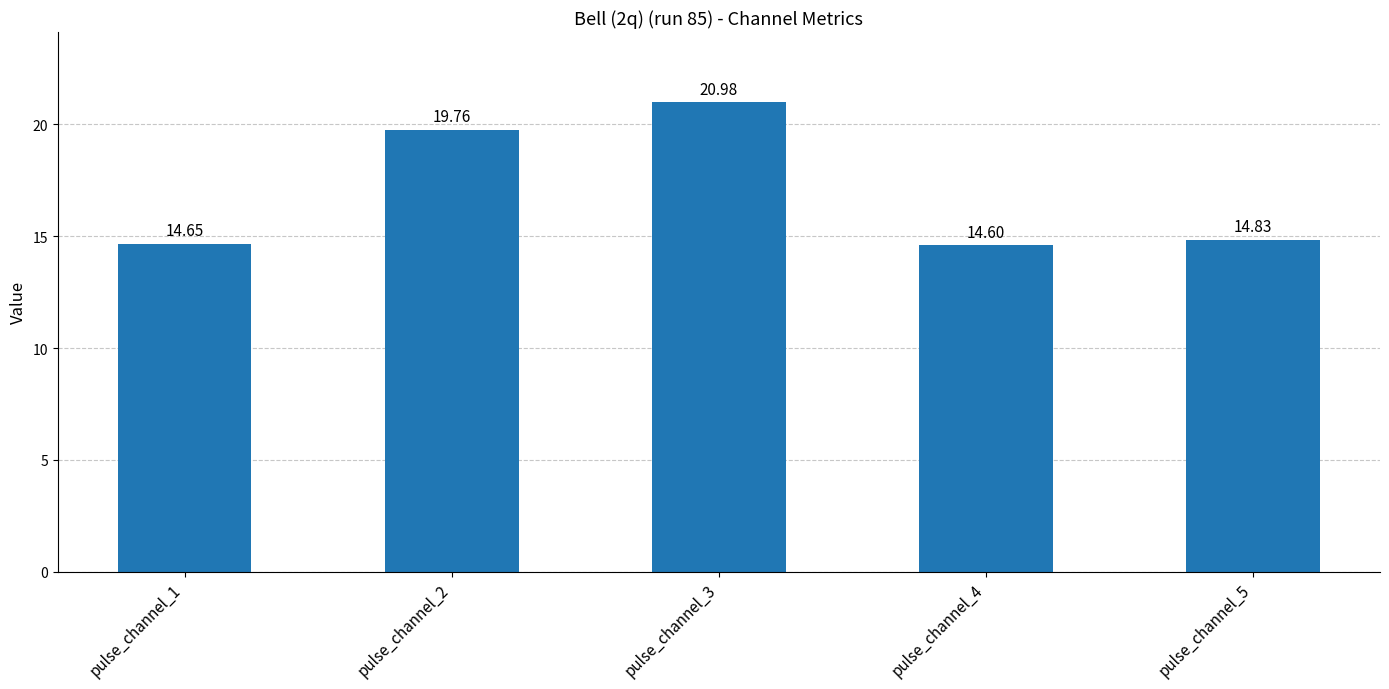

What is the smallest value displayed?

14.6